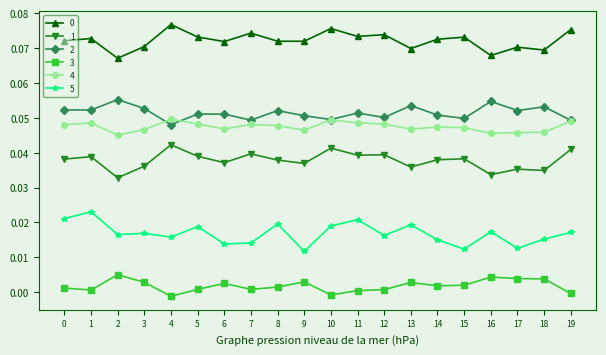

True or false: 4 has more than 0 interior local peaks.

True